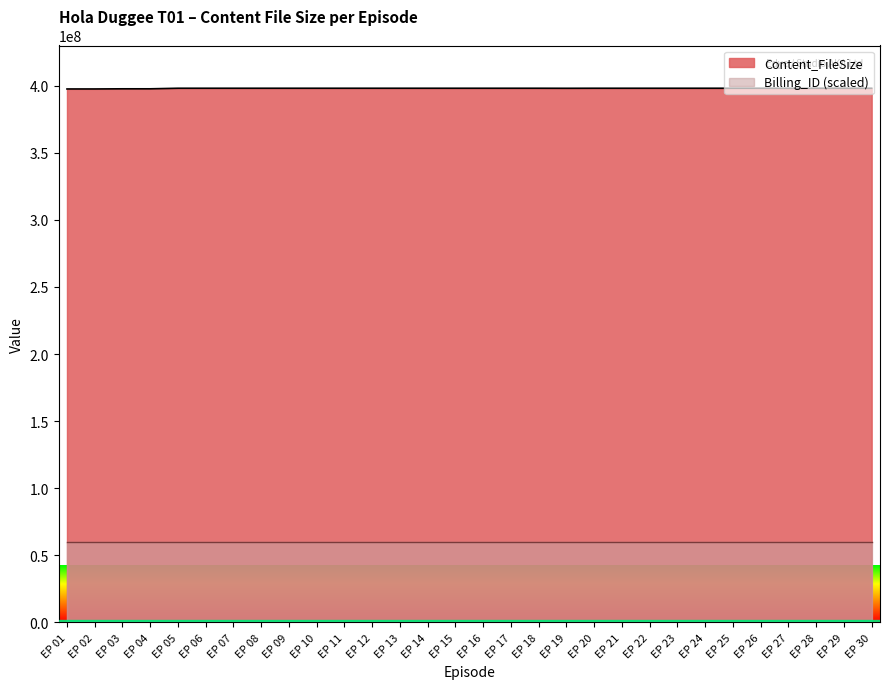

Reading left to right, what are all the values shown in this chart?

397438016	397438016	397552696	397552696	397977200	397977200	397977200	397977200	397977200	397977200	397977200	397977200	397977200	397977200	397977200	397977200	397977200	397977200	397942796	397977200	397977200	397977200	397977200	397977200	397977200	397977200	397942796	397977200	397977200	397977200